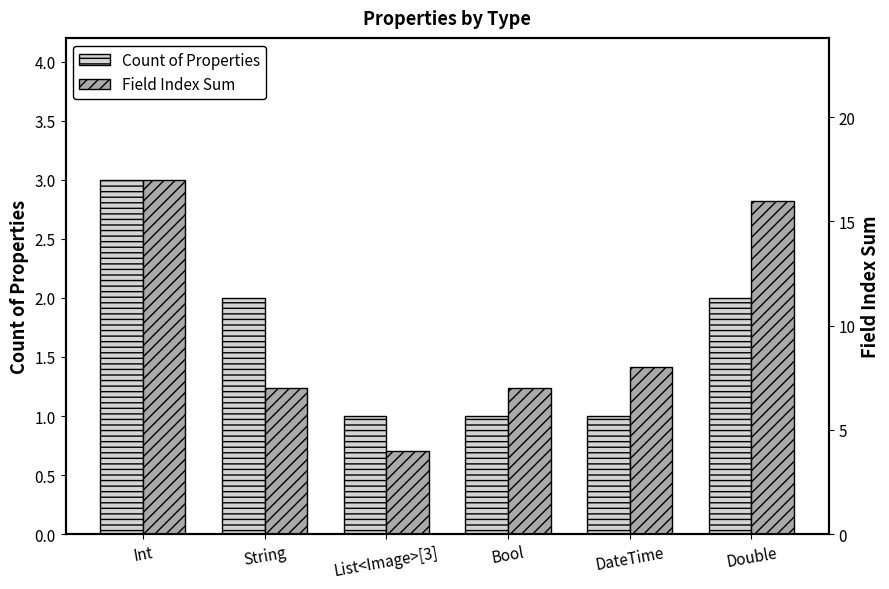

Rank the series at Bool from lowest to highest value.

Count of Properties, Field Index Sum